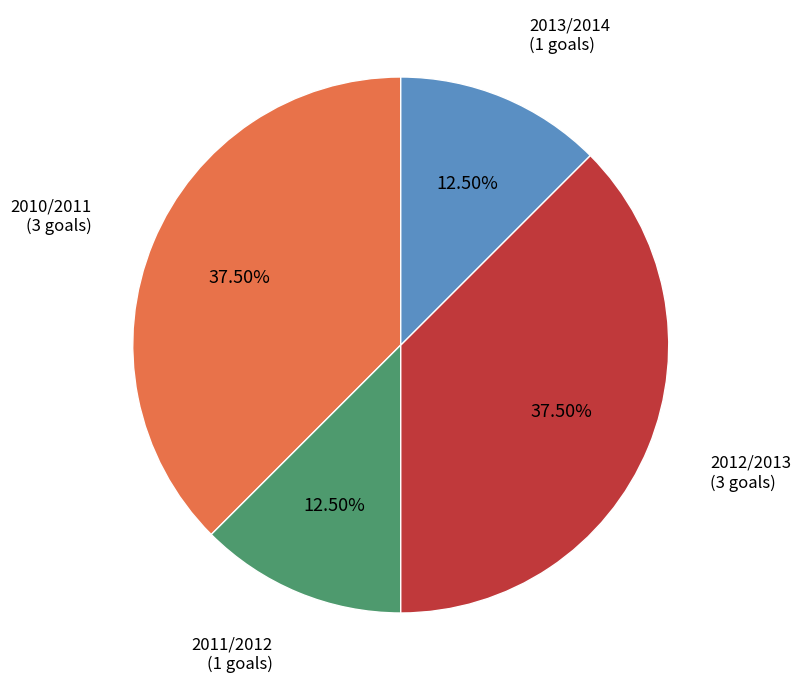

Is there any slice that represents more than half of the pie?

No